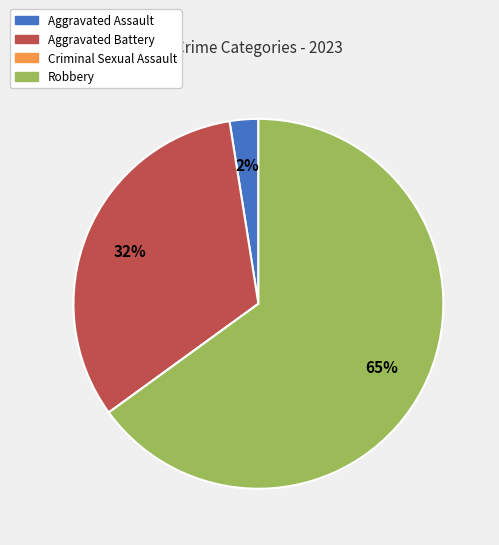

Which slice is the largest?

Robbery